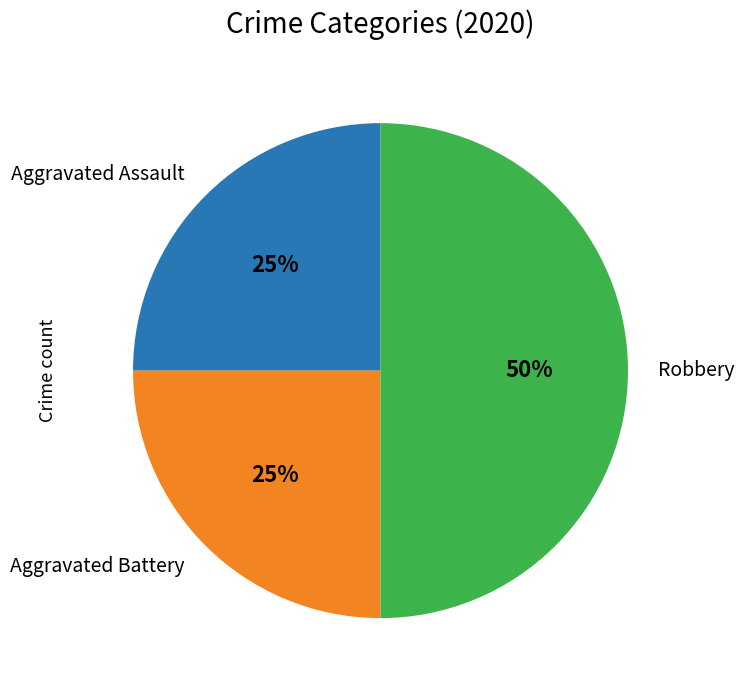

True or false: Robbery accounts for 50% of the total.

True